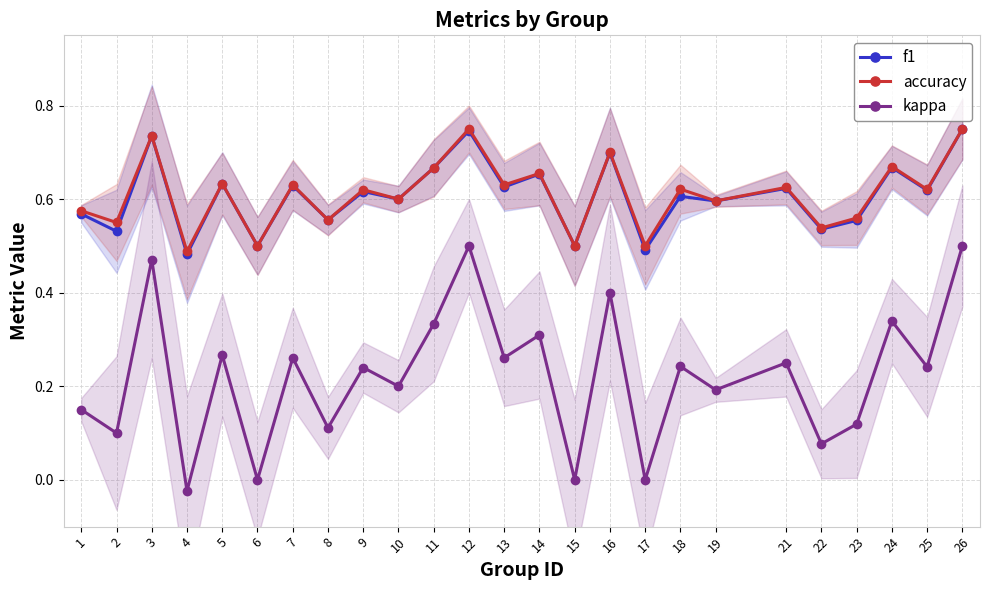

Which series has the widest spread of values?

kappa